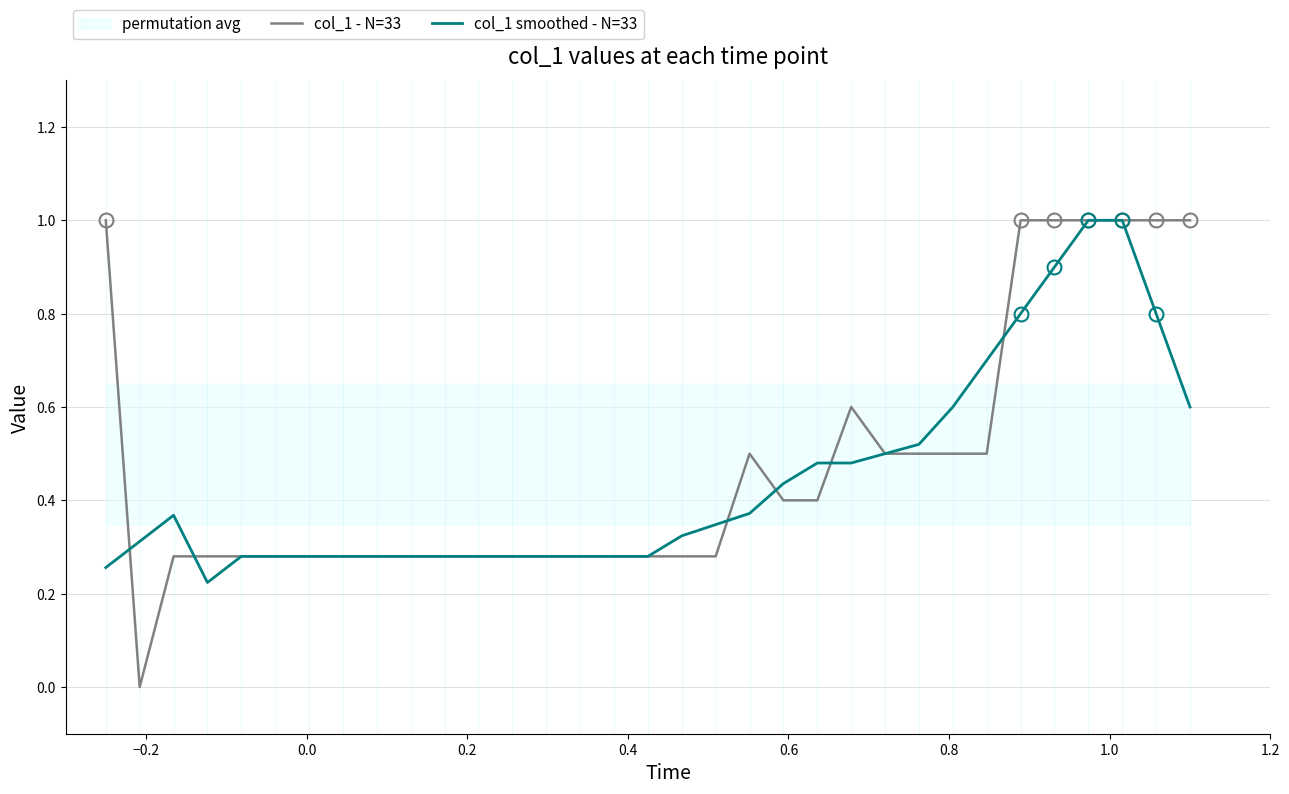

Reading left to right, list all the values displayed in this chart.

col_1 - N=33: 1.0	0.0	0.3	0.3	0.3	0.3	0.3	0.3	0.3	0.3	0.3	0.3	0.3	0.3	0.3	0.3	0.3	0.3	0.3	0.5	0.4	0.4	0.6	0.5	0.5	0.5	0.5	1.0	1.0	1.0	1.0	1.0	1.0
col_1 smoothed - N=33: 0.3	0.3	0.4	0.2	0.3	0.3	0.3	0.3	0.3	0.3	0.3	0.3	0.3	0.3	0.3	0.3	0.3	0.3	0.3	0.4	0.4	0.5	0.5	0.5	0.5	0.6	0.7	0.8	0.9	1.0	1.0	0.8	0.6